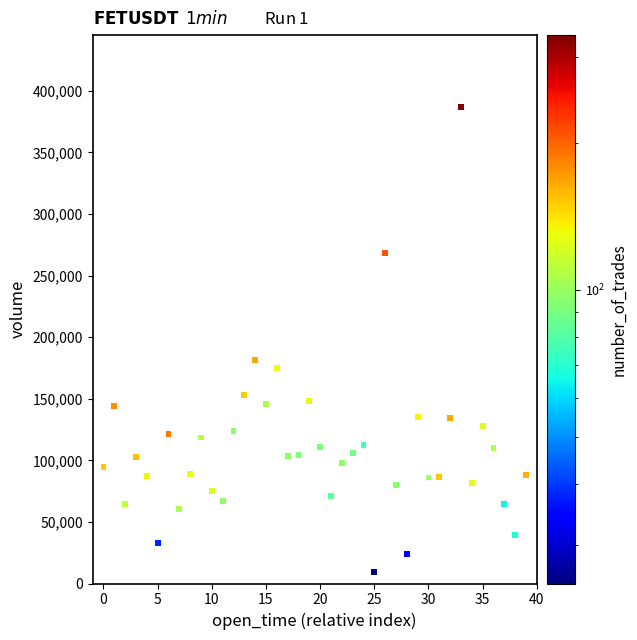

What Y value in the scatter plot is closest to 198209?

181258